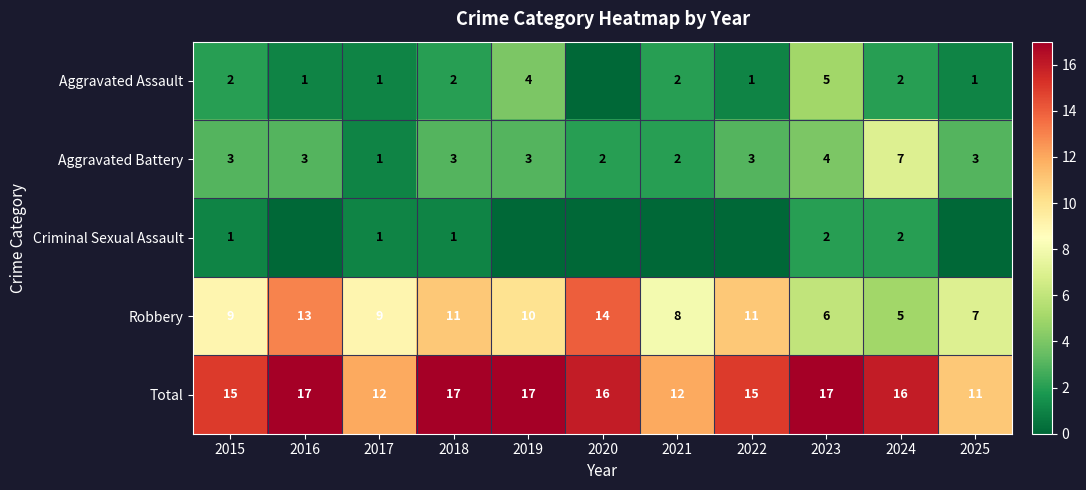

What is the sum of all Aggravated Battery values?

34